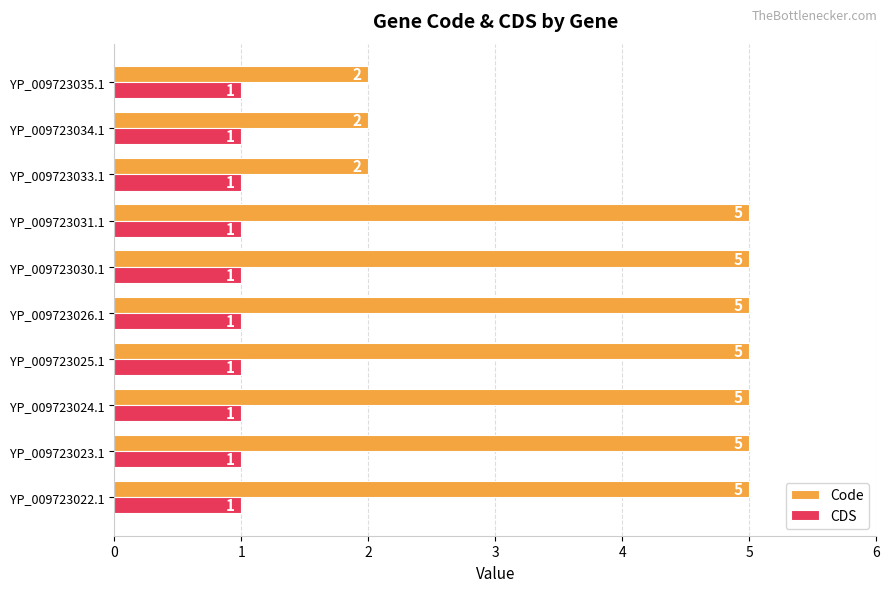

Count the Code values in the range 2 to 5.

10